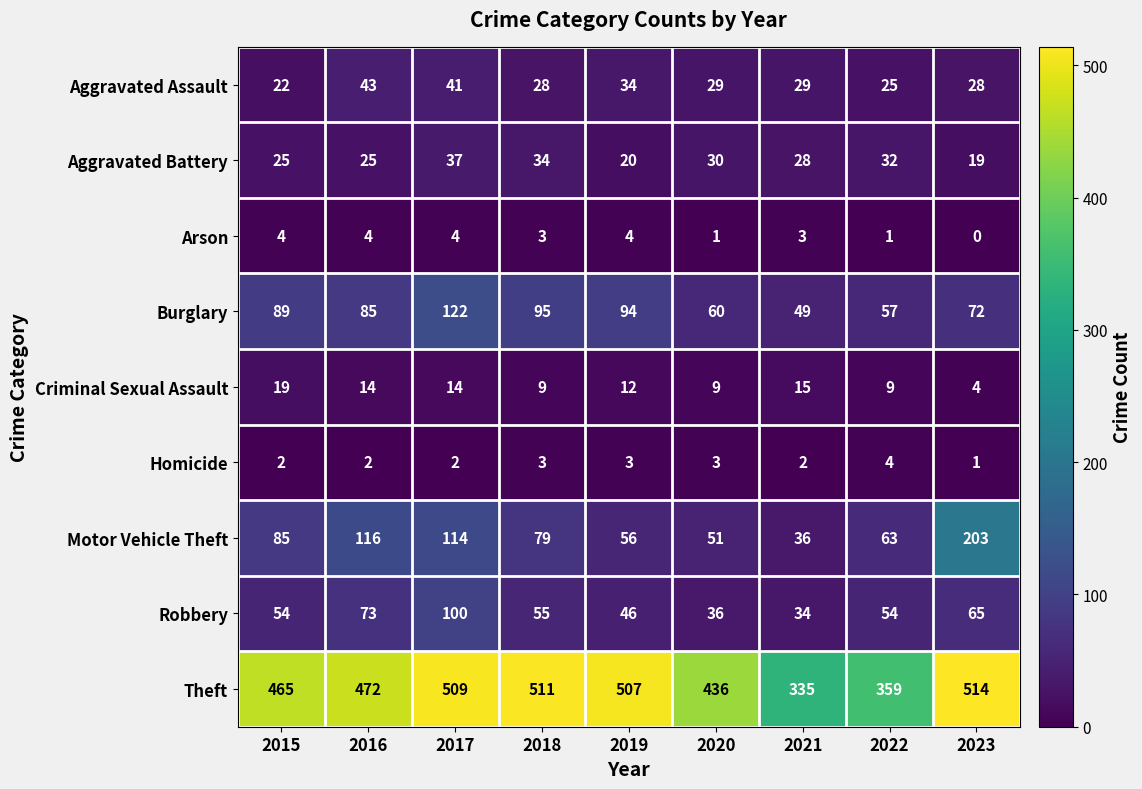

Which series has the widest spread of values?

Theft